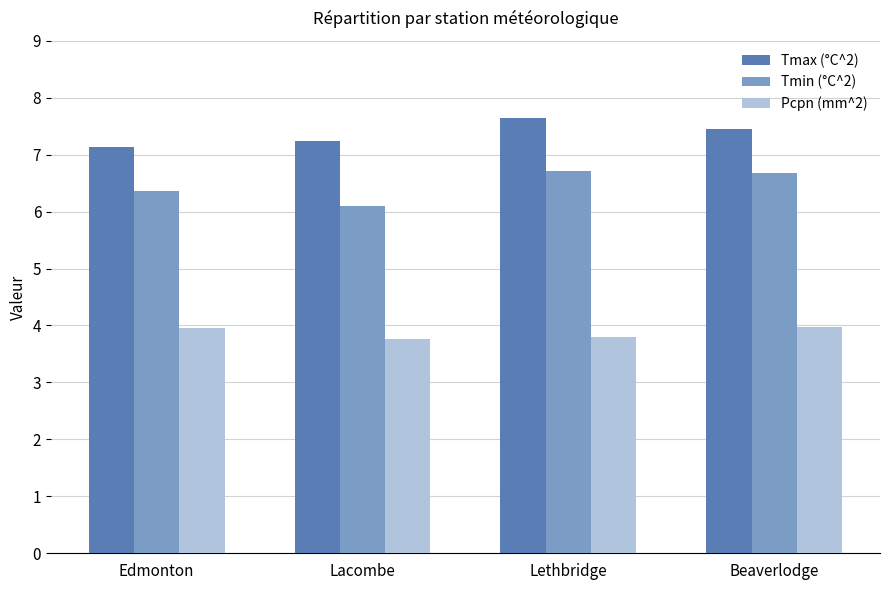

What is the average value of the Tmax (°C^2) series?

7.4